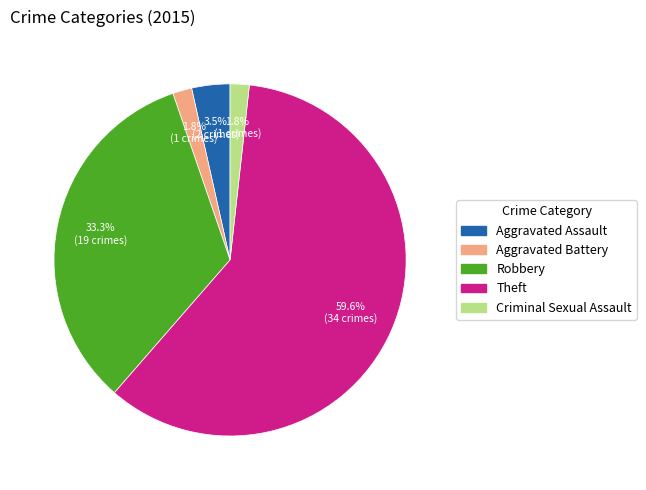

Is there a majority slice in this chart?

Yes